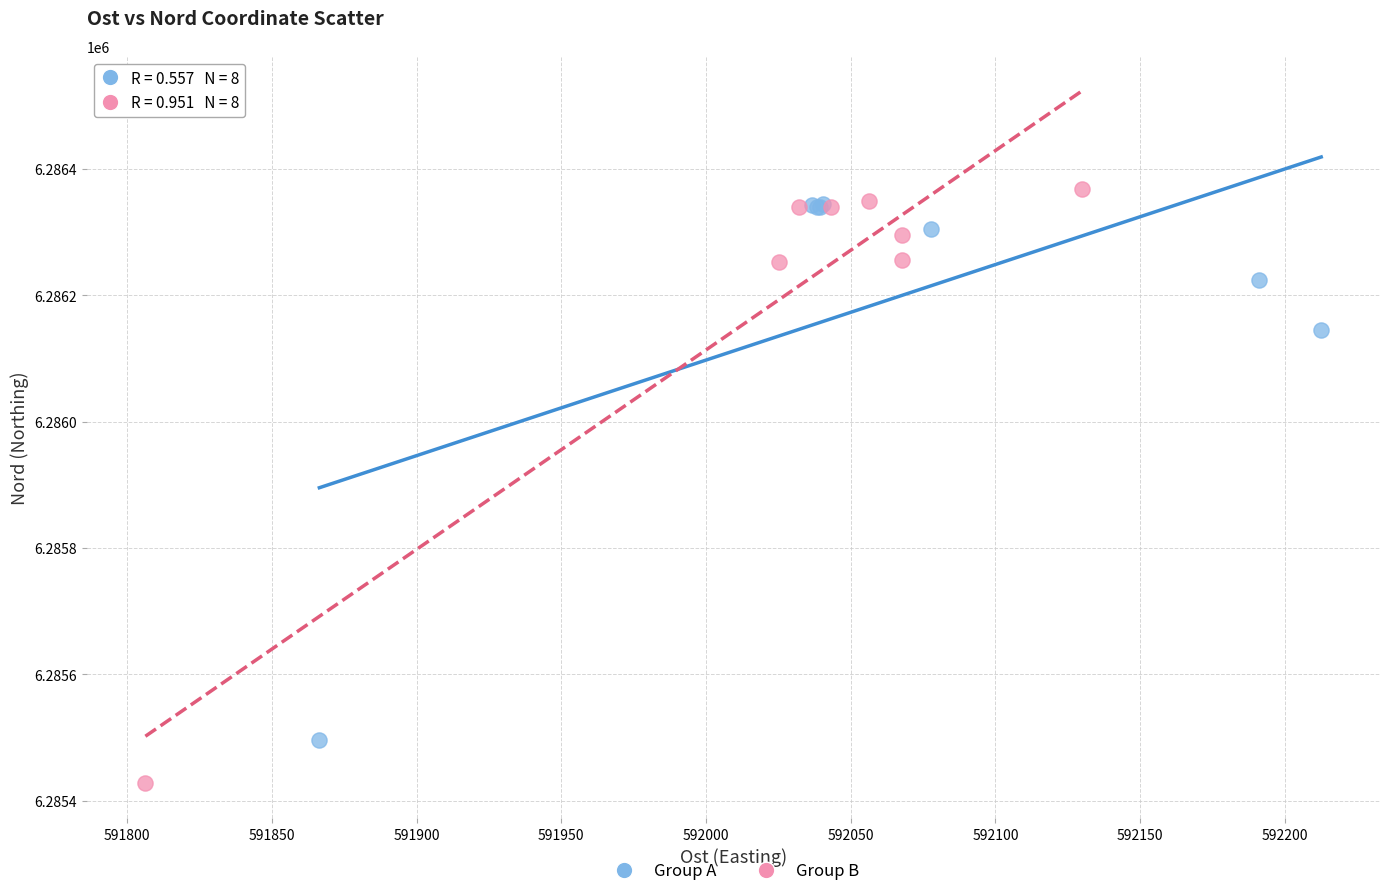

Which series reaches the minimum Y coordinate?

Group B